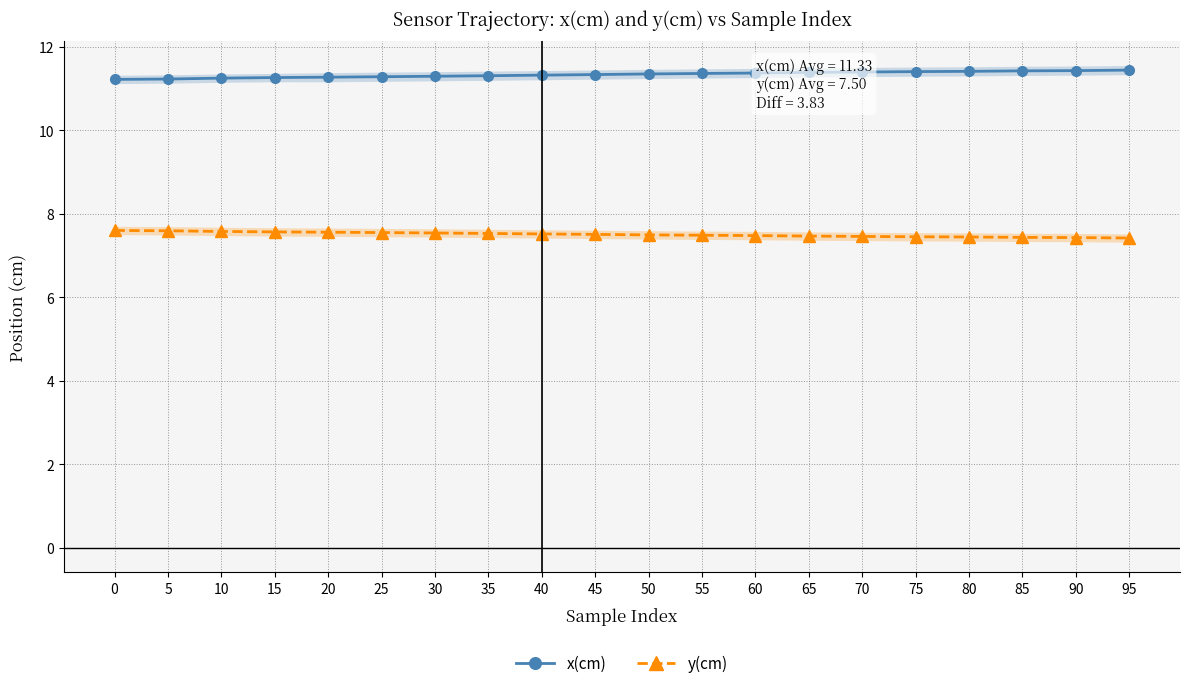

Does the chart have visible grid lines?

Yes